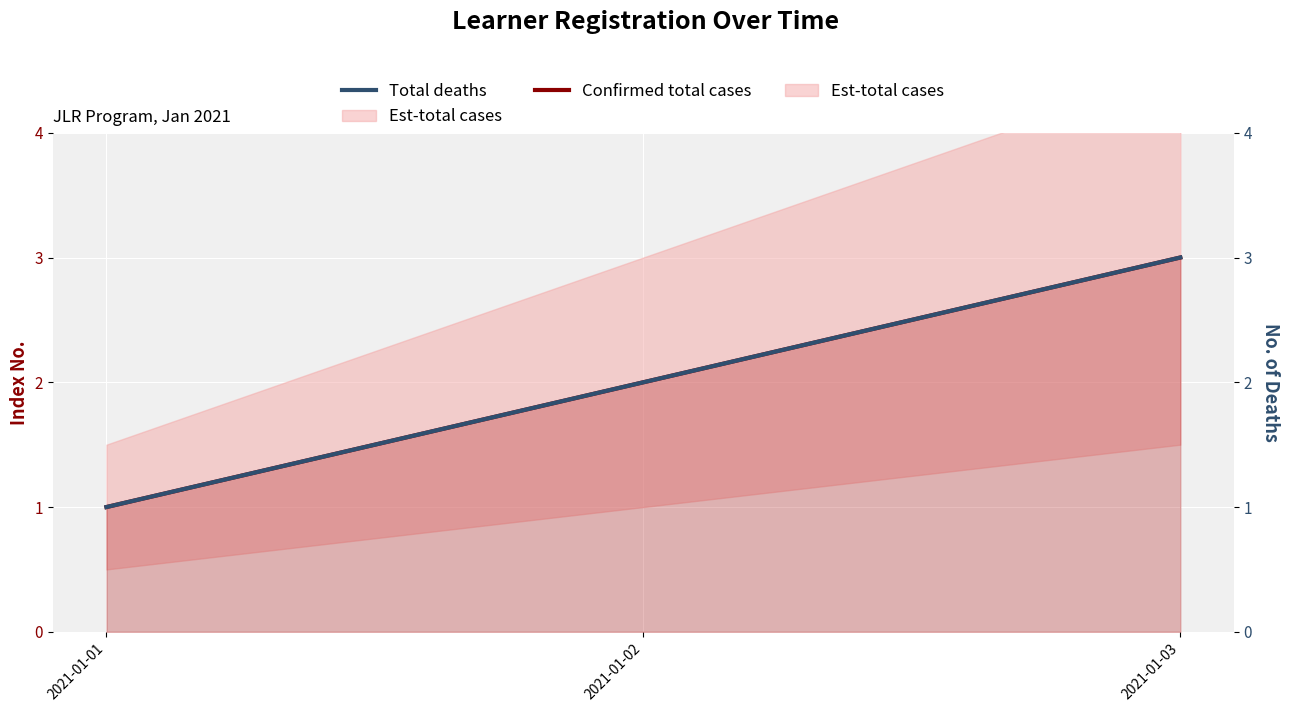

Is it true that Total deaths equals 2 at 2021-01-01?

False